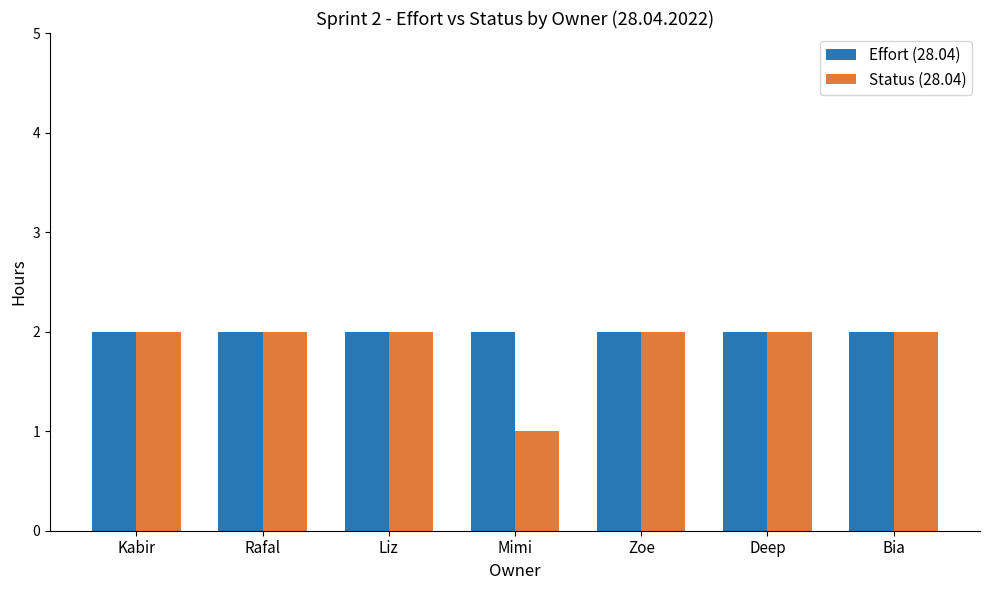

Count the number of categories in the chart.

7